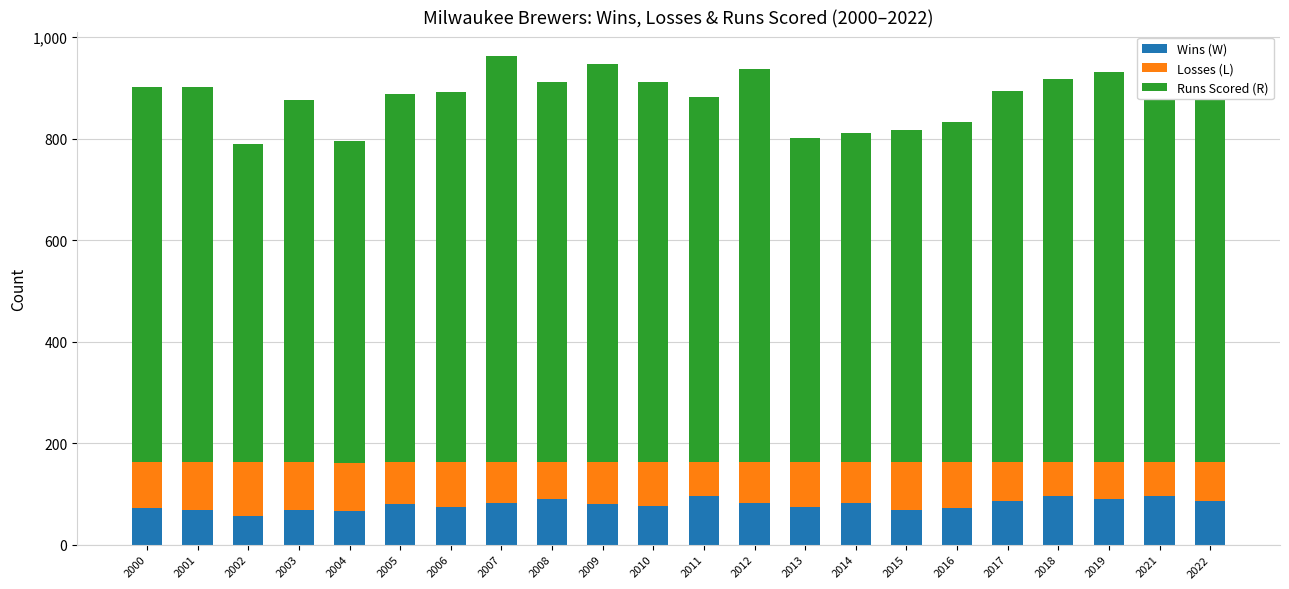

What is the sum of all Wins (W) values?

1746